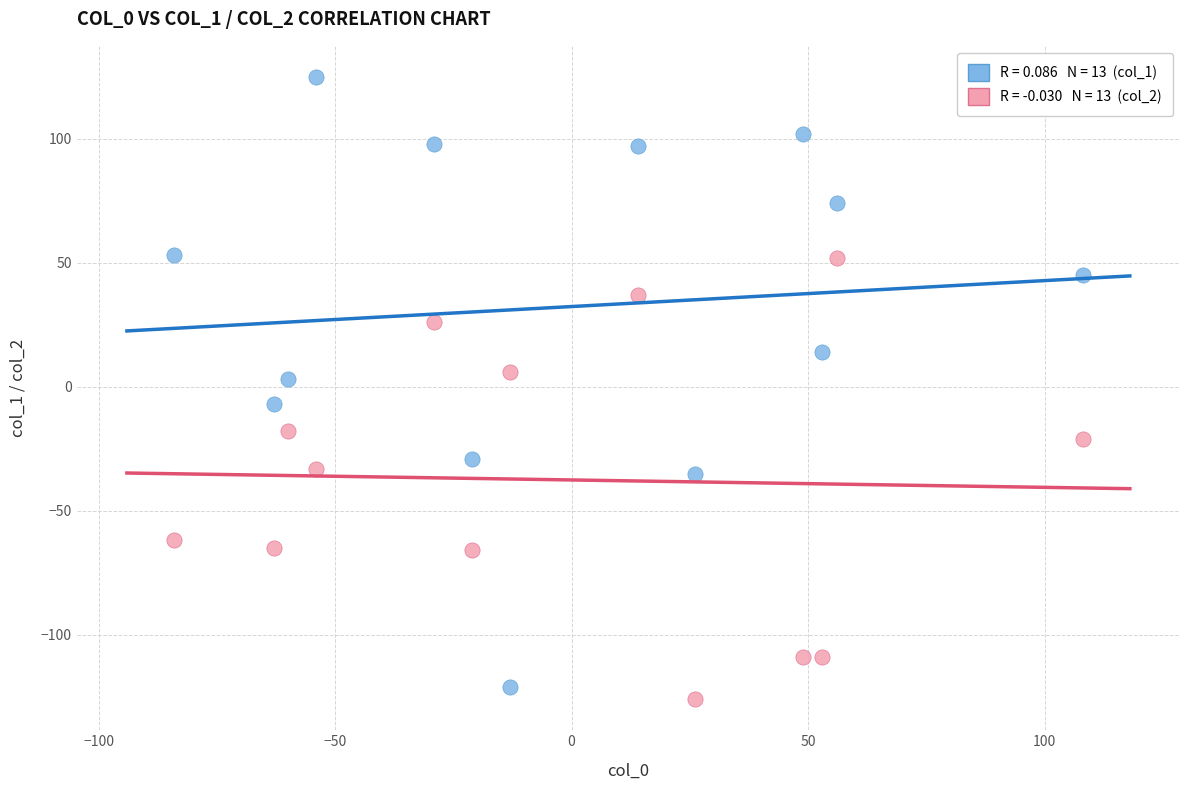

Across all data points, what is the range of X values (max minus min)?

192